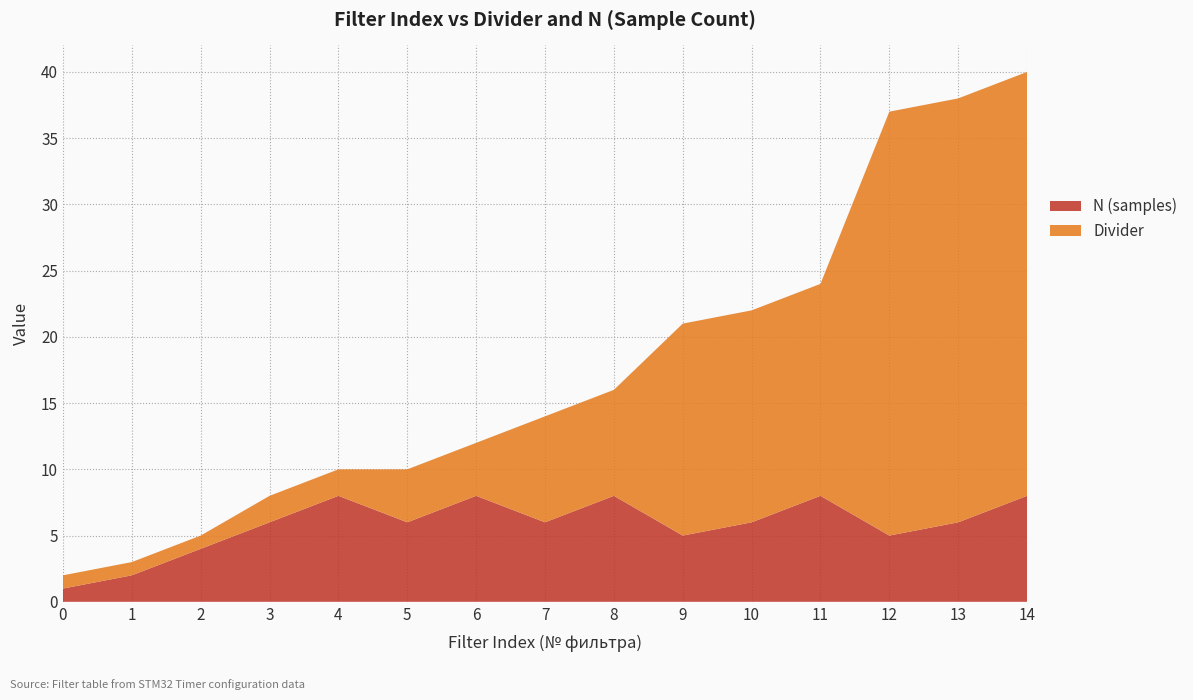

Reading left to right, what are all the values shown in this chart?

N (samples): 1	2	4	6	8	6	8	6	8	5	6	8	5	6	8
Divider: 1	1	1	2	2	4	4	8	8	16	16	16	32	32	32